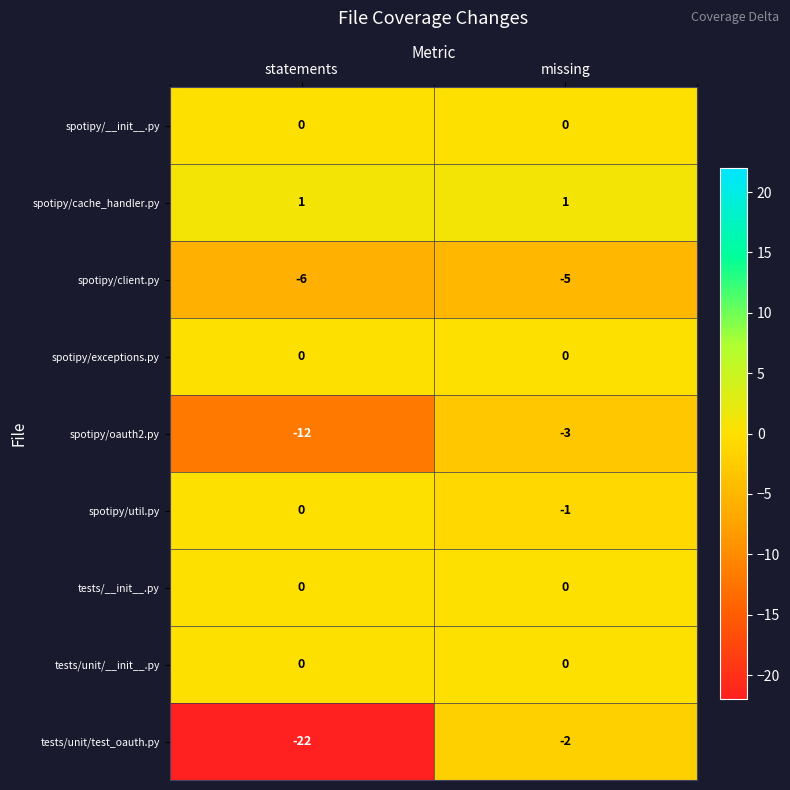

What is the total value across all series at statements?

-39